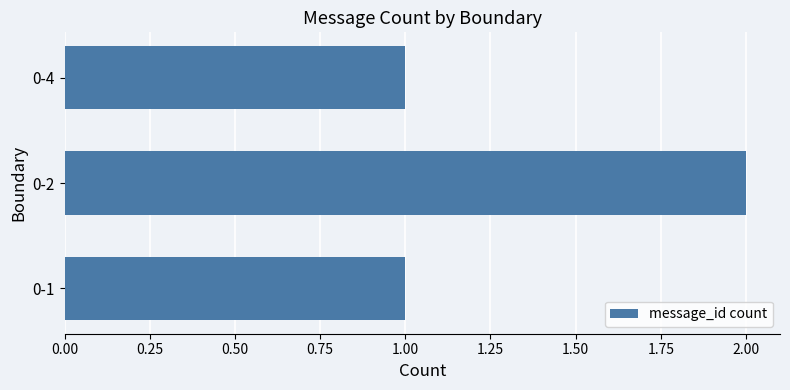

Reading bottom to top, list all the values displayed in this chart.

1	2	1